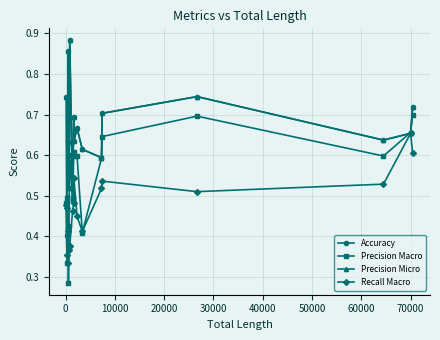

True or false: Recall Macro and Precision Macro intersect in this chart.

True